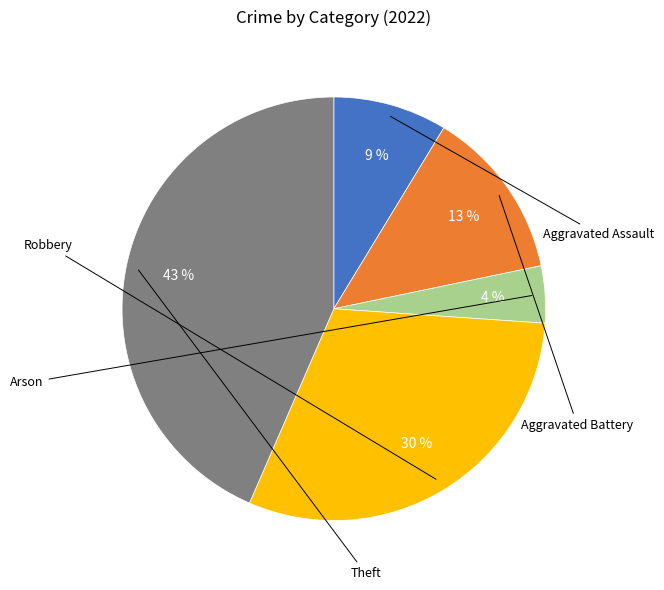

To the nearest percent, what is the average slice percentage?

20%